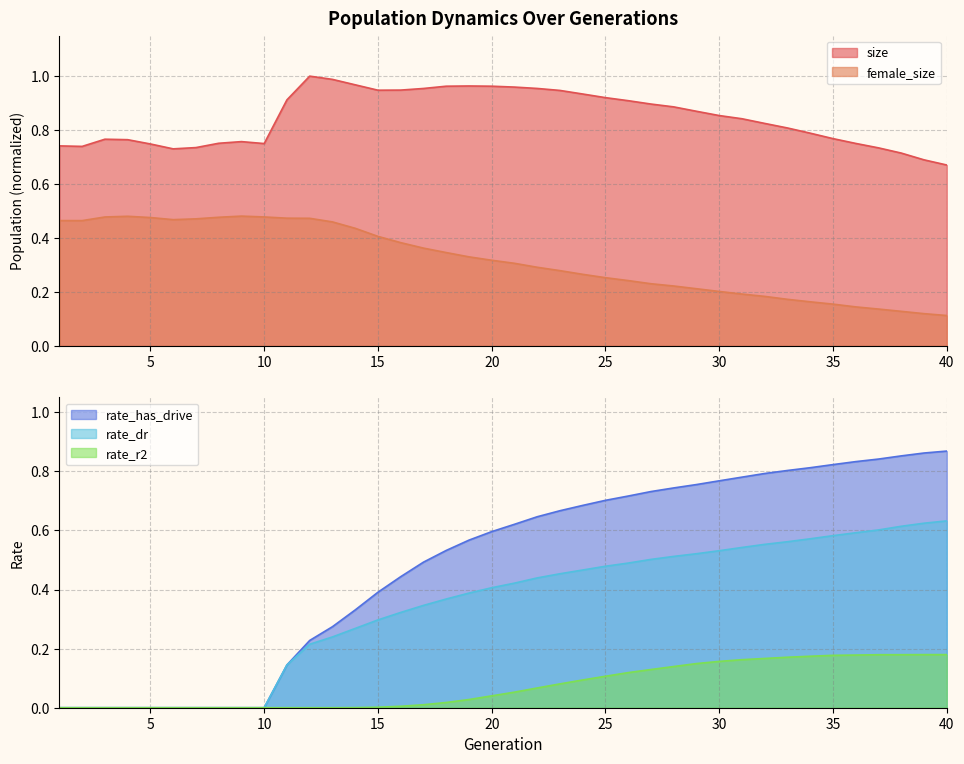

True or false: rate_dr has a value of 0.3 at 14.

True